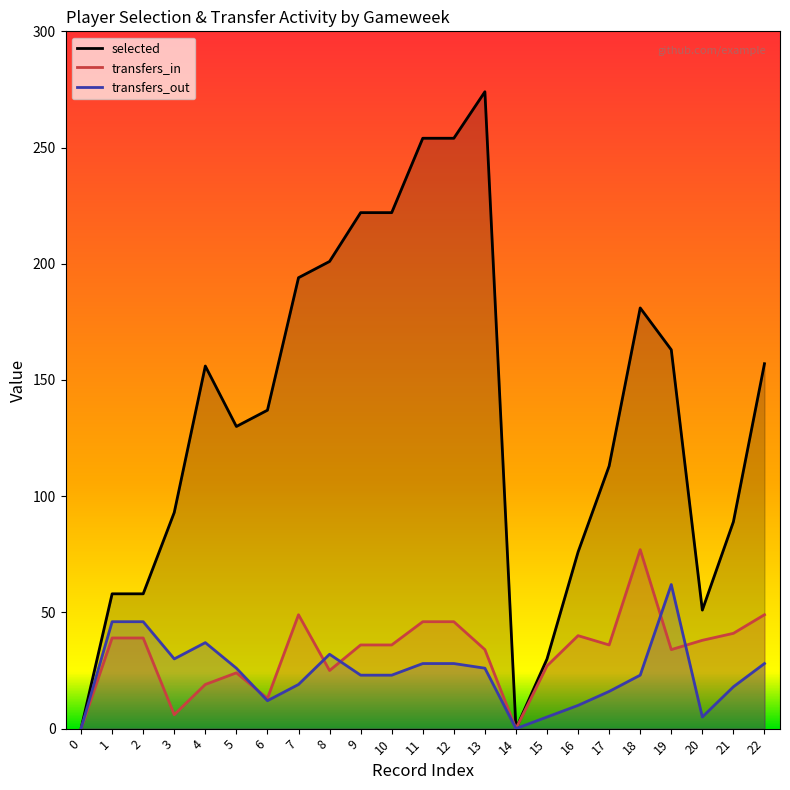

Which has a higher value, 0 or 1?

1